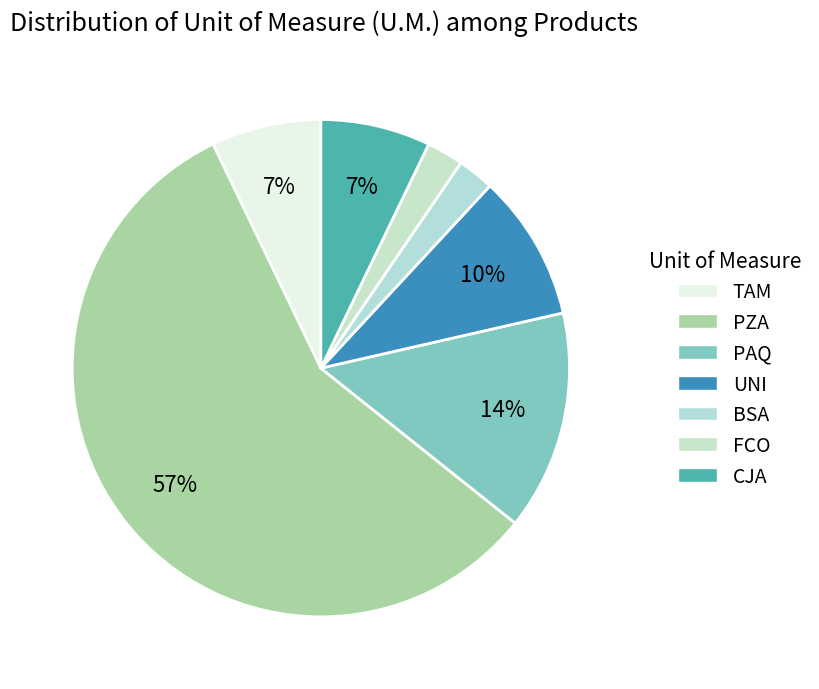

Which category accounts for the majority?

PZA